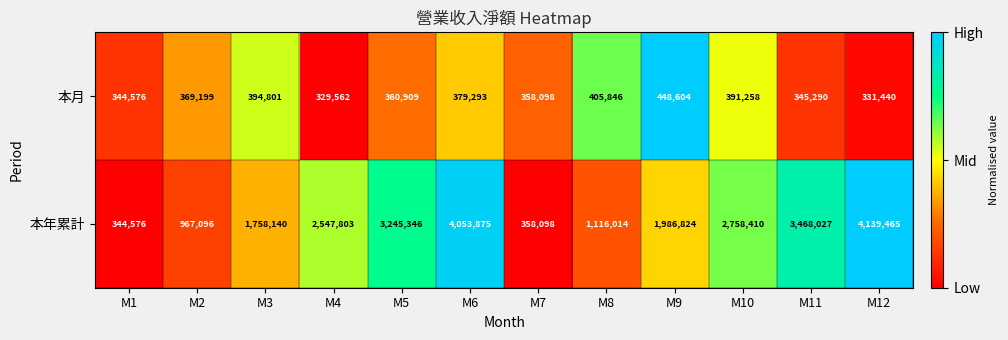

The 本年累計 series shows 4139465 at M12. True or false?

True